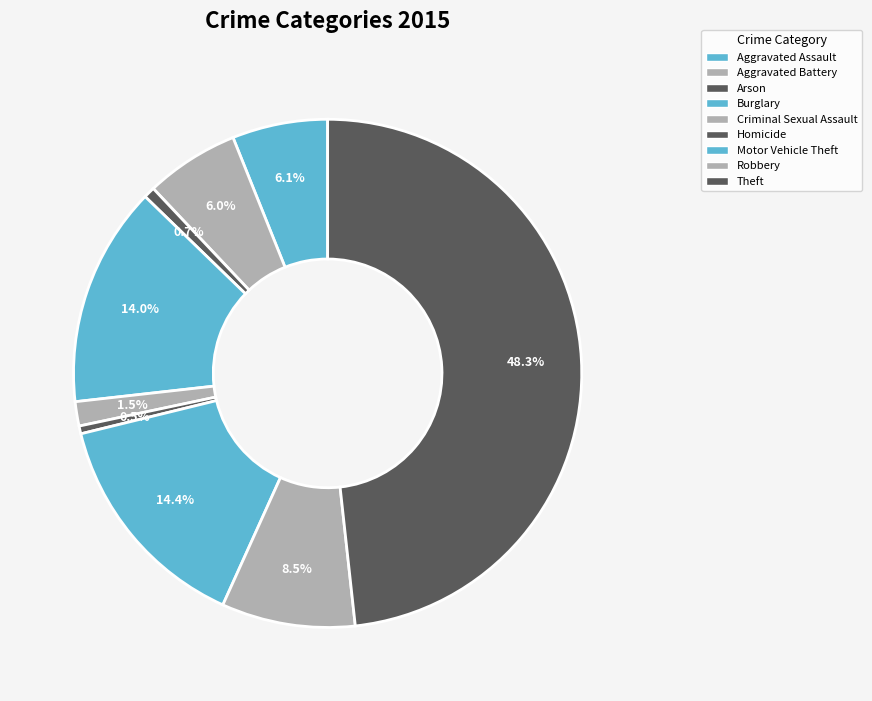

What is the total percentage of Robbery and Burglary?

22.5%